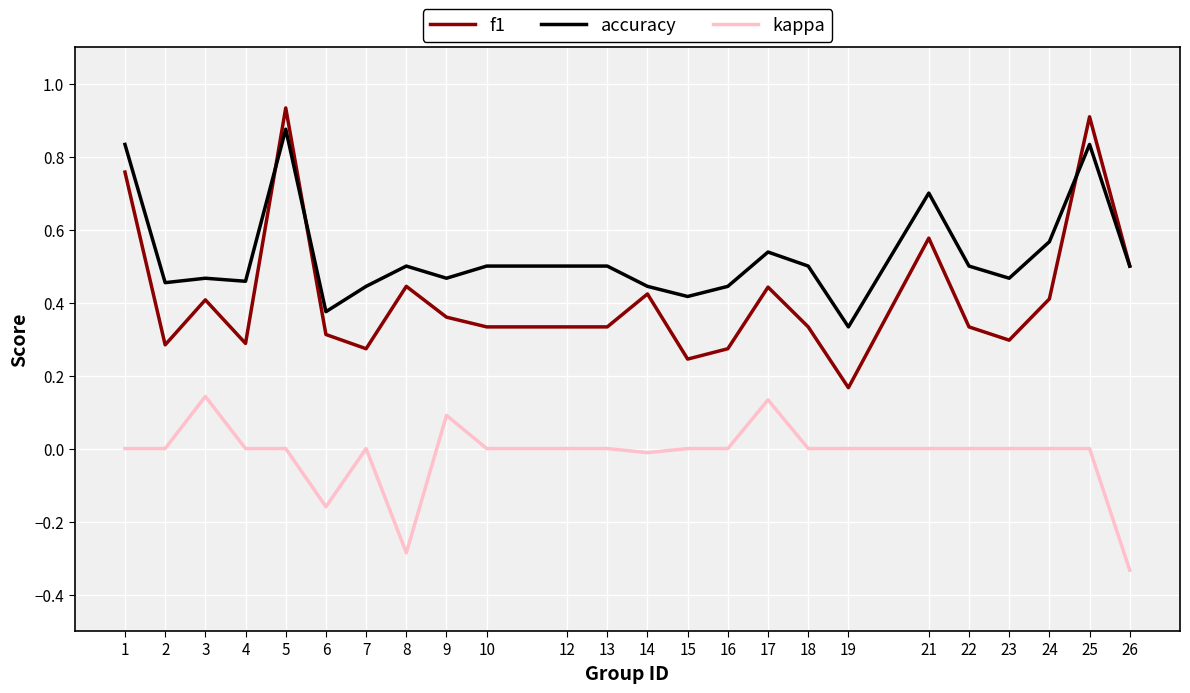

Which series has the largest total across all categories?

accuracy